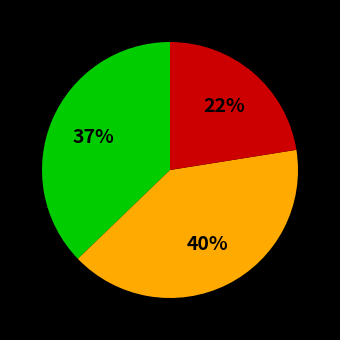

Is there a majority slice in this chart?

No